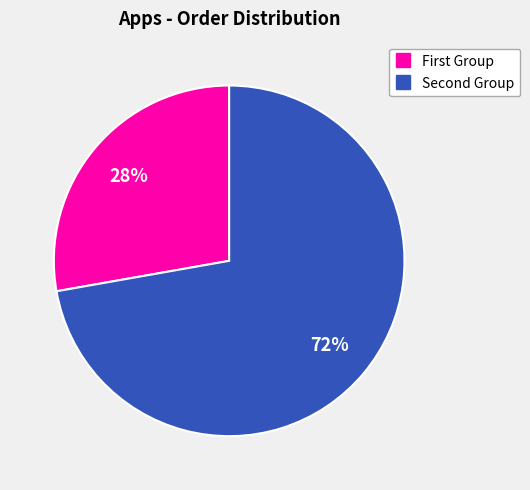

To the nearest percent, what is the average slice percentage?

50%